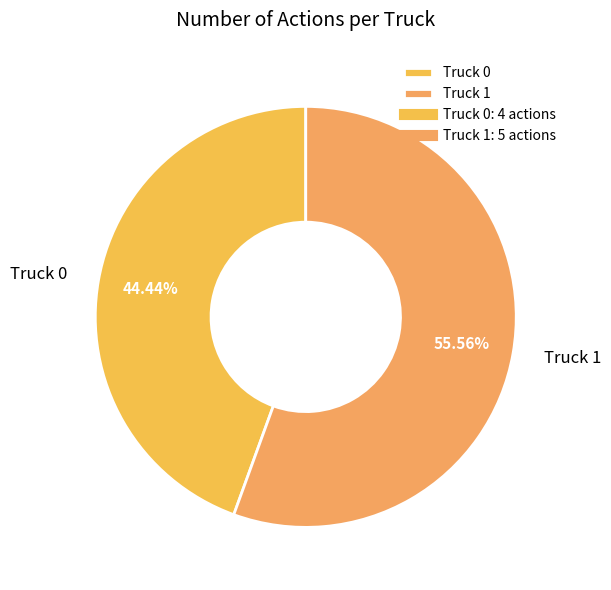

What percentage is the Truck 1 slice, to the nearest percent?

56%